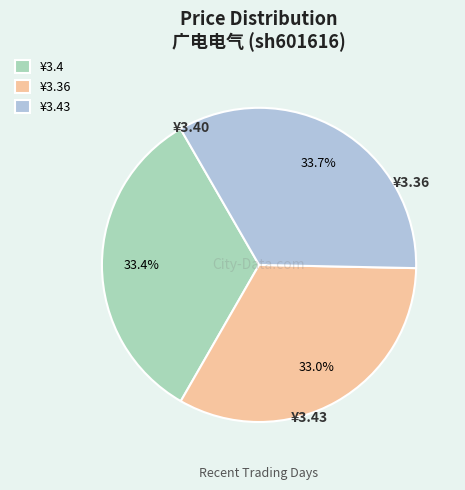

Approximately how many times larger is the value at ¥3.36 compared to ¥3.4?

1.0